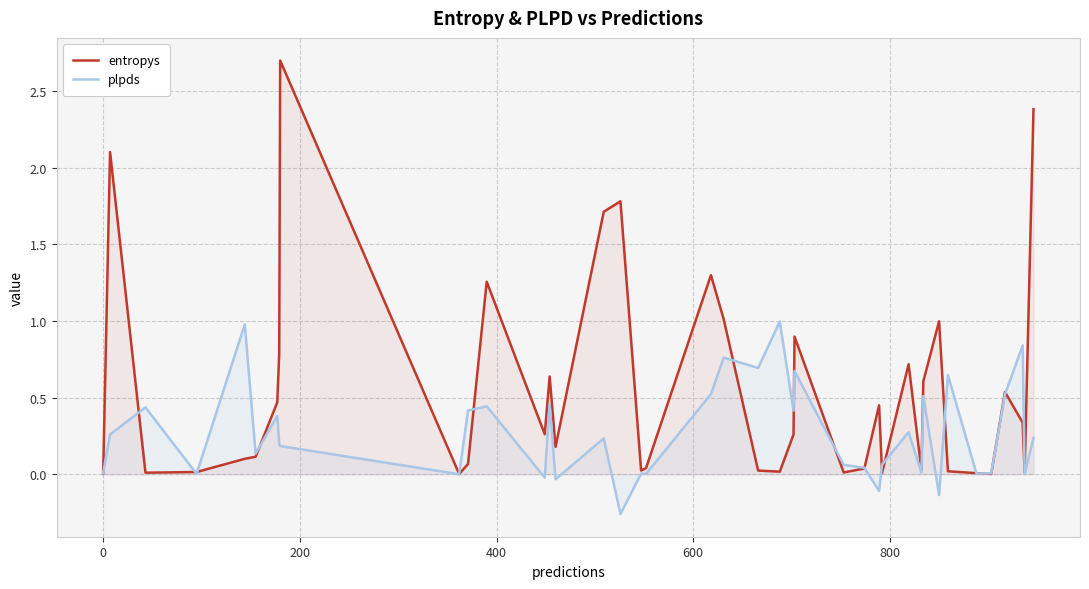

Which series has the largest total across all categories?

entropys